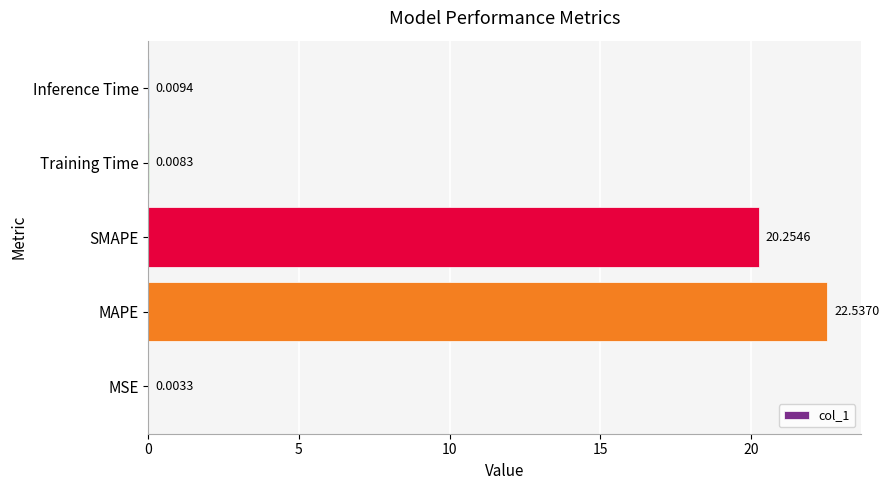

What is the sum of all values?

42.8